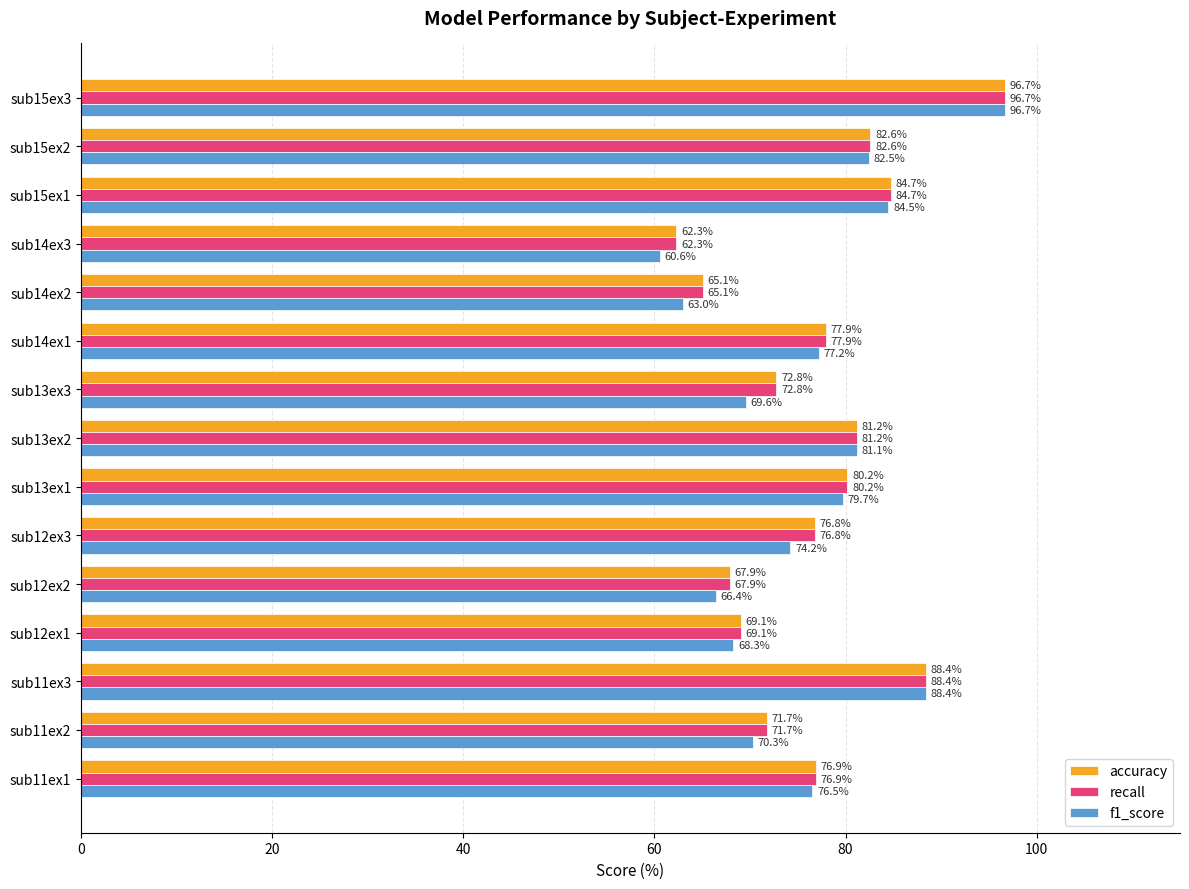

What is the smallest value displayed?

60.6